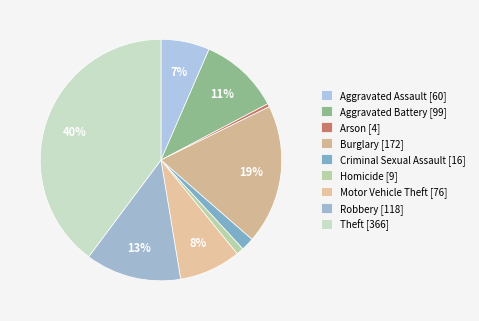

True or false: Burglary accounts for 19% of the total.

True